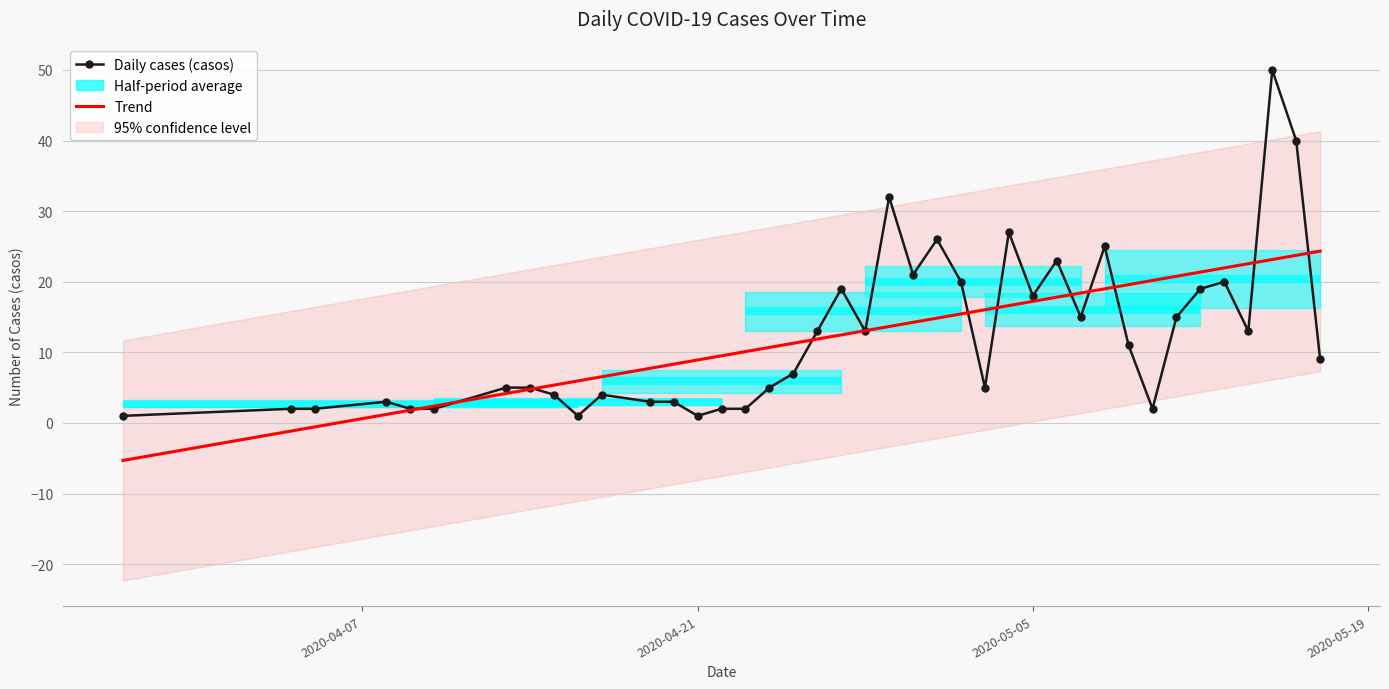

In Daily cases (casos), how many points are higher than both neighbors (excluding endpoints)?

10